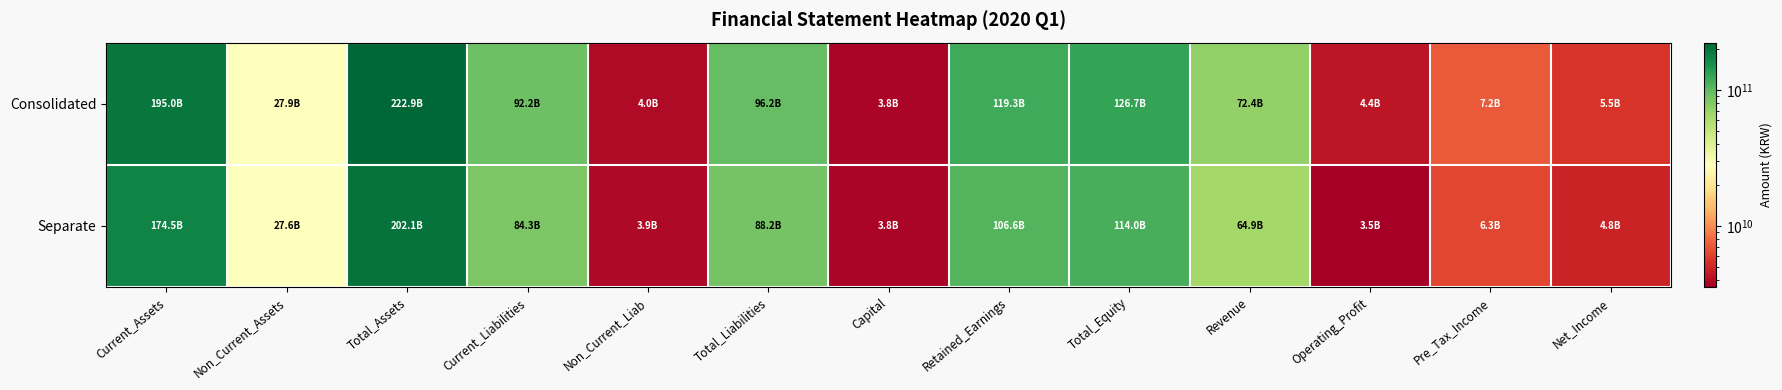

At which category does the chart reach its peak across all series?

Total_Assets